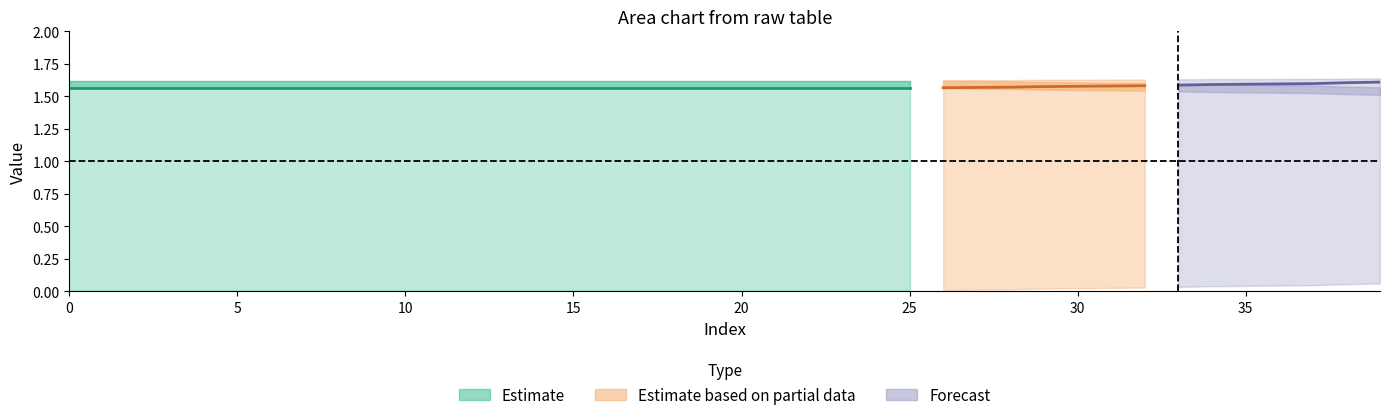

At which category is the sum across all series the highest?

39